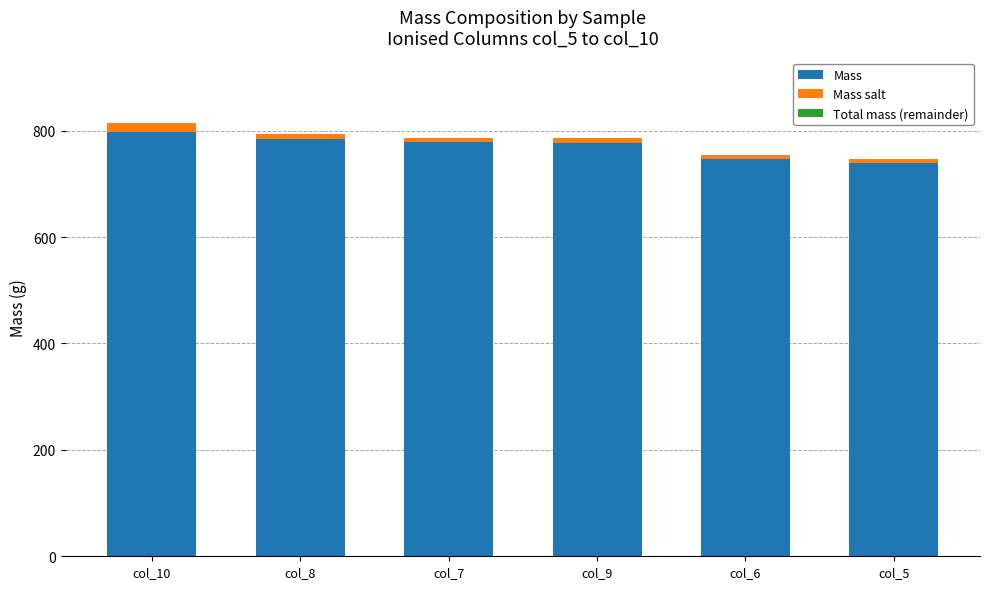

Count the number of categories in the chart.

6